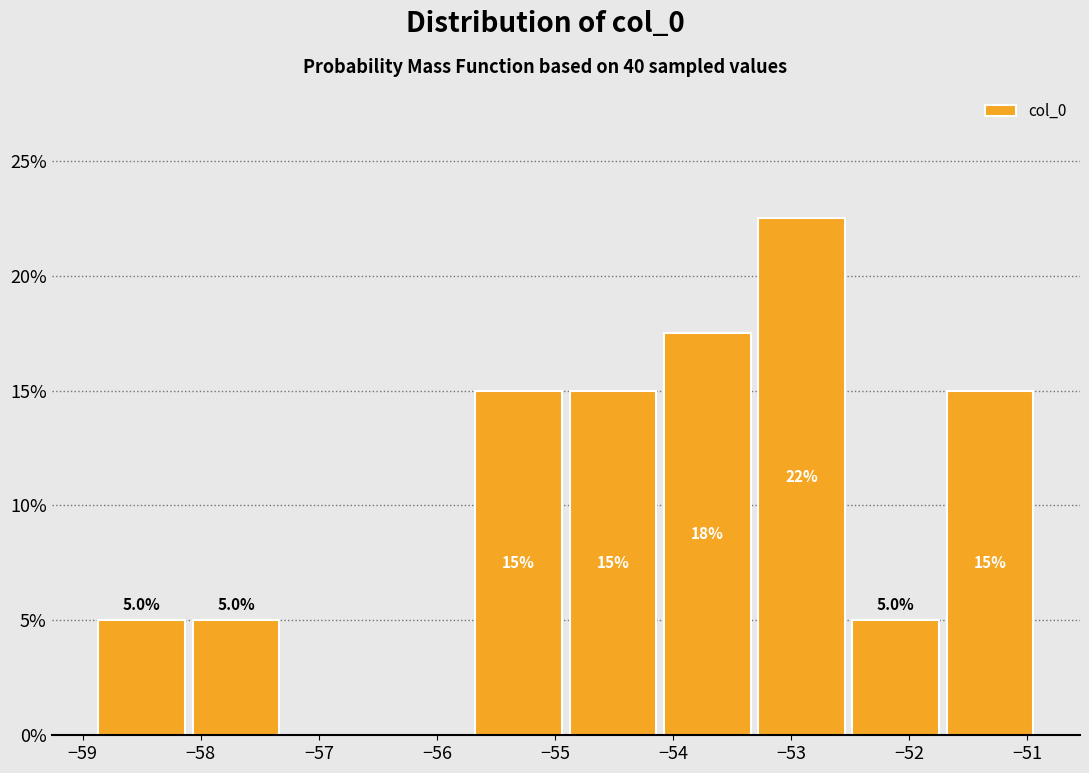

Which range on the x-axis has the tallest bar?

-53.3 to -52.5